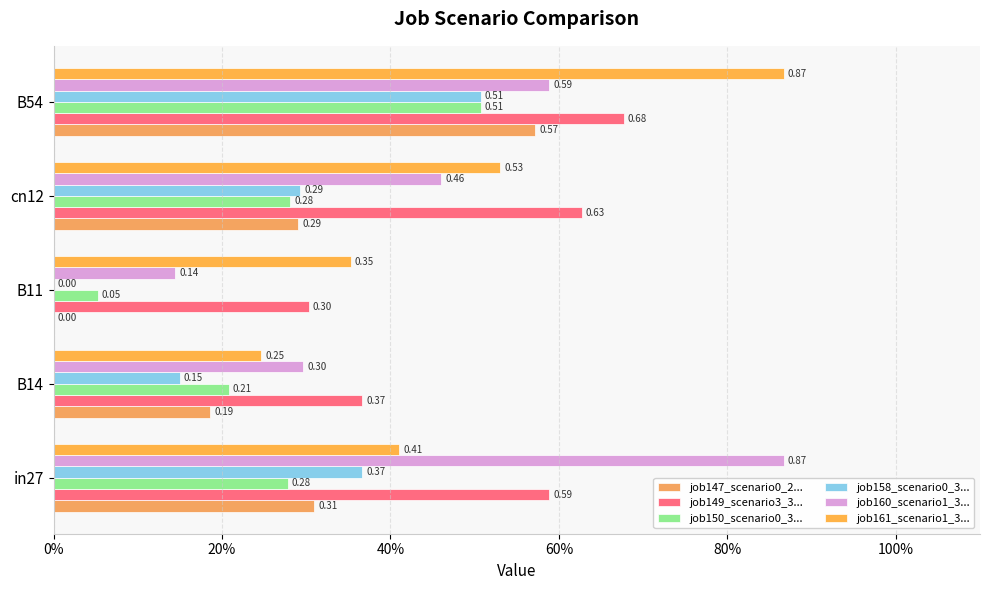

How many bars are there in total?

30